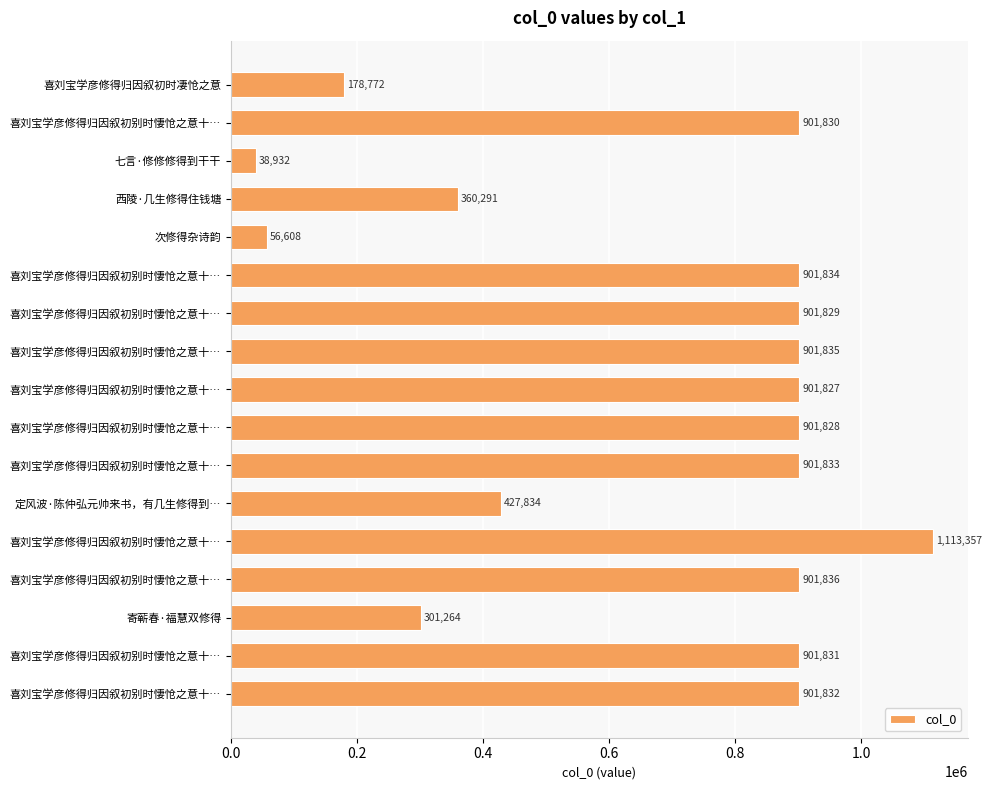

How many values are below 901829?

8